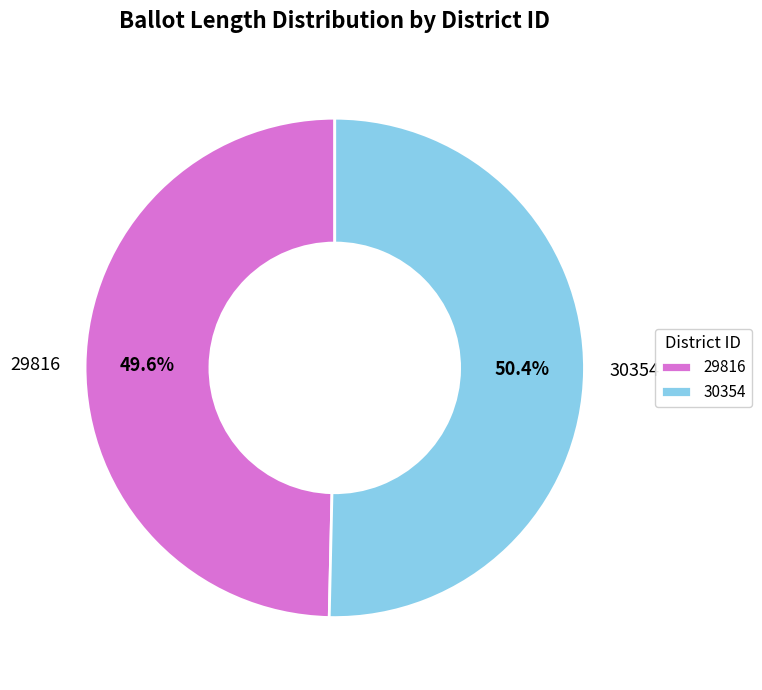

How many segments does this pie chart have?

2